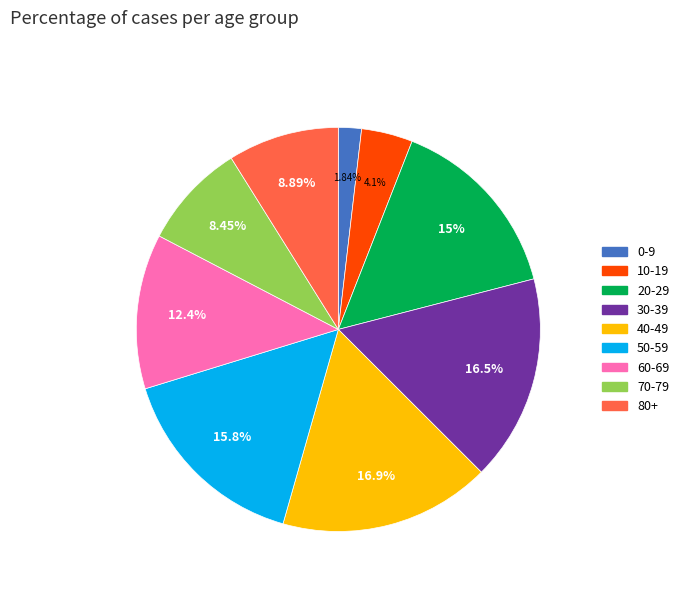

To the nearest percent, what percentage of the pie is 60-69?

12%